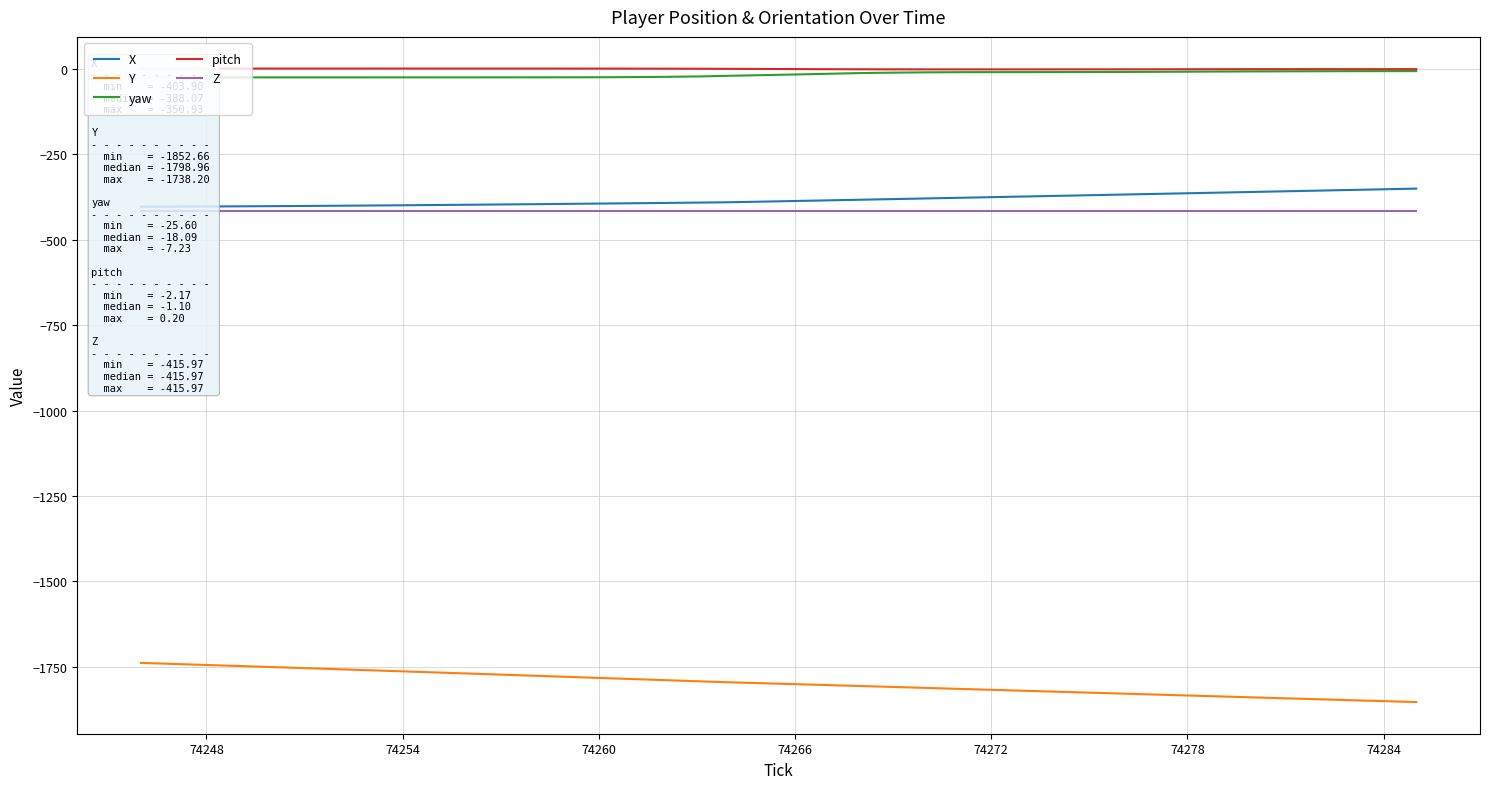

The value of Y at 74284 is -1849.9. True or false?

True